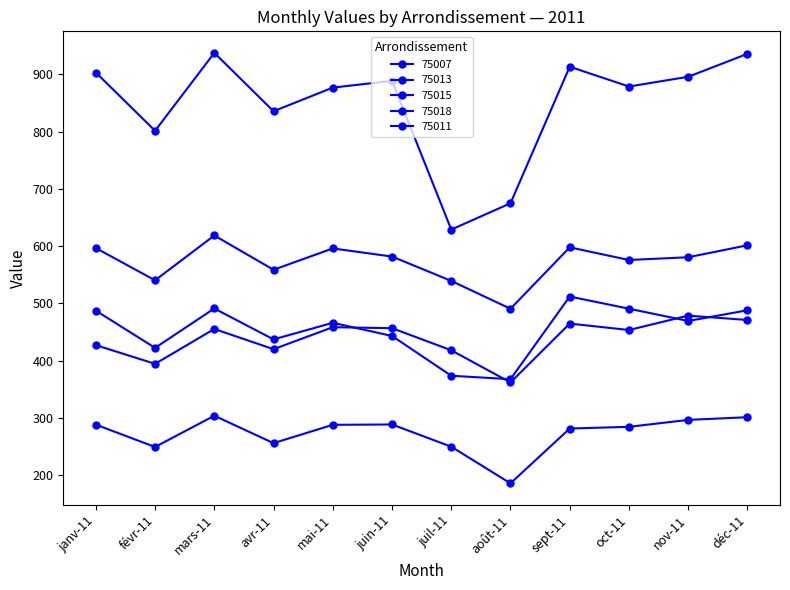

What is the average value of the 75013 series?

573.0